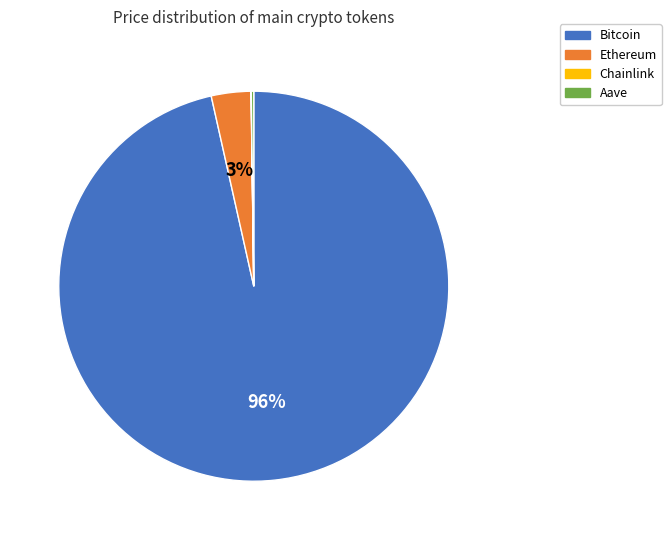

Is there any slice that represents more than half of the pie?

Yes